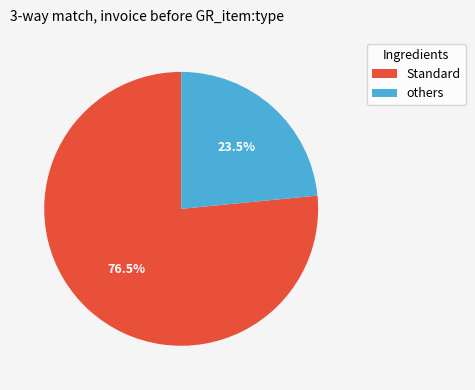

What portion of the pie excludes Standard?

23.5%